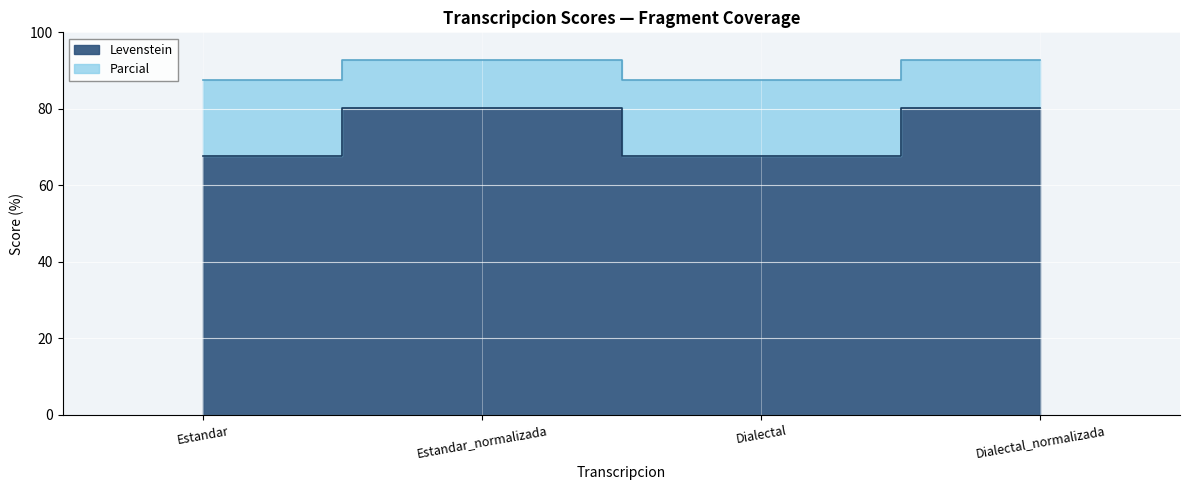

At how many categories does at least one series exceed 77?

4